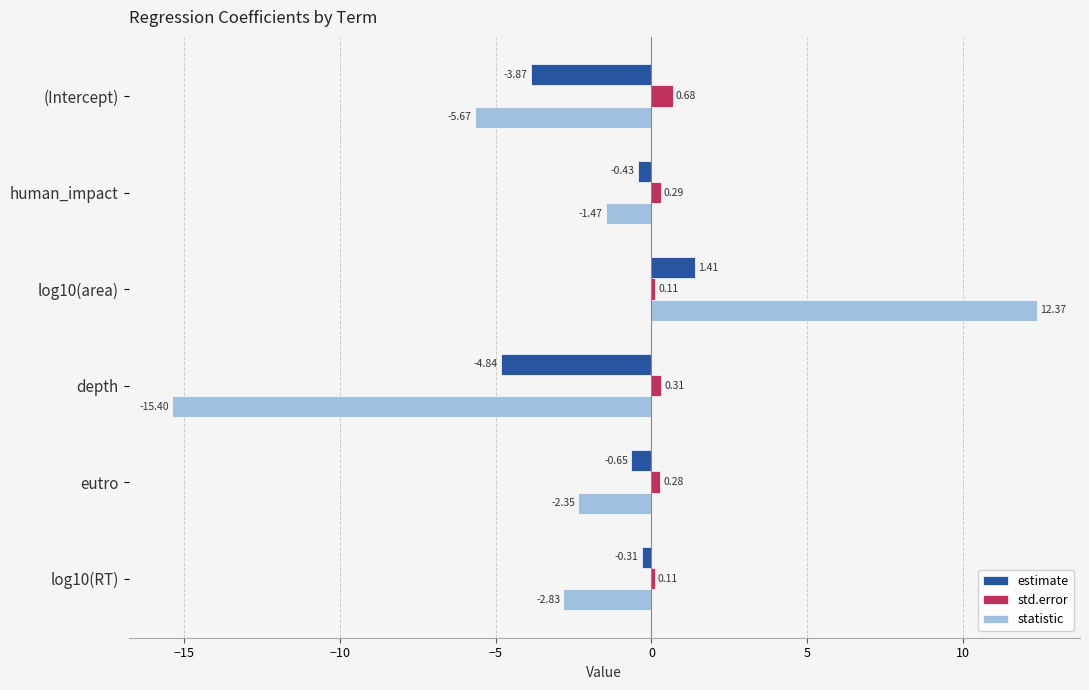

What is the average value of the statistic series?

-2.6